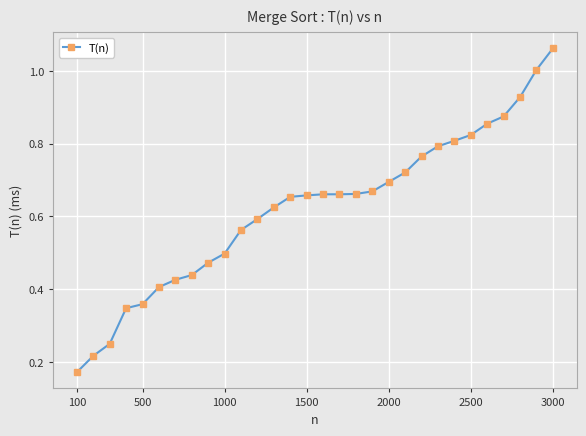

What is the sum of all values?

18.7